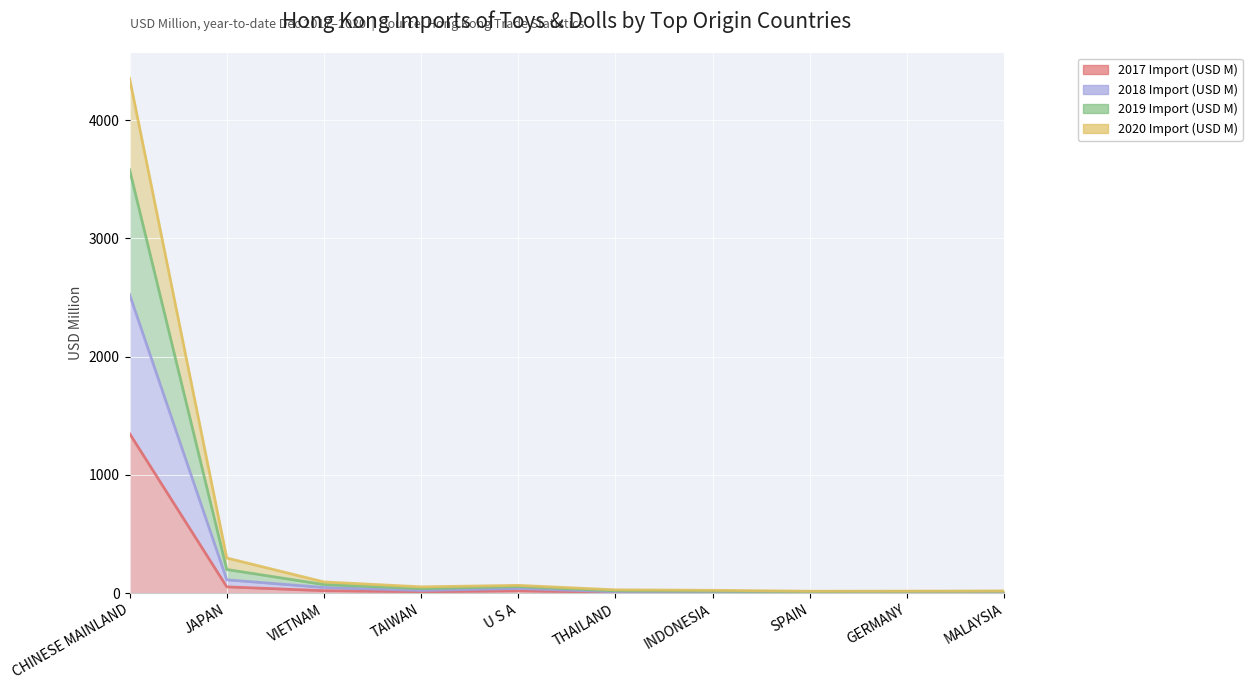

What is the minimum value for 2018 Import (USD M)?

12.7